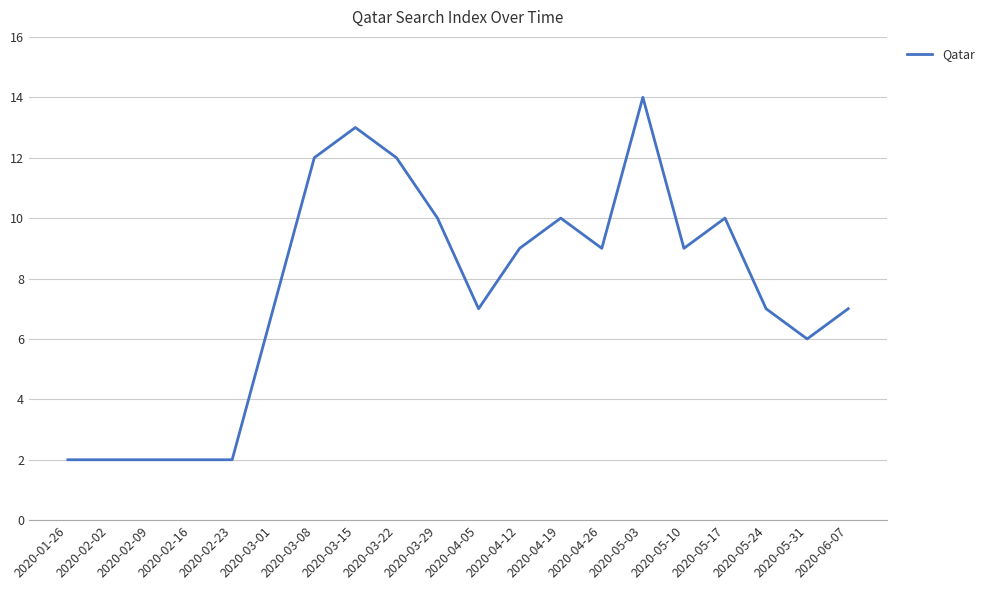

Reading left to right, extract all data points from this chart.

2020-01-26=2	2020-02-02=2	2020-02-09=2	2020-02-16=2	2020-02-23=2	2020-03-01=7	2020-03-08=12	2020-03-15=13	2020-03-22=12	2020-03-29=10	2020-04-05=7	2020-04-12=9	2020-04-19=10	2020-04-26=9	2020-05-03=14	2020-05-10=9	2020-05-17=10	2020-05-24=7	2020-05-31=6	2020-06-07=7